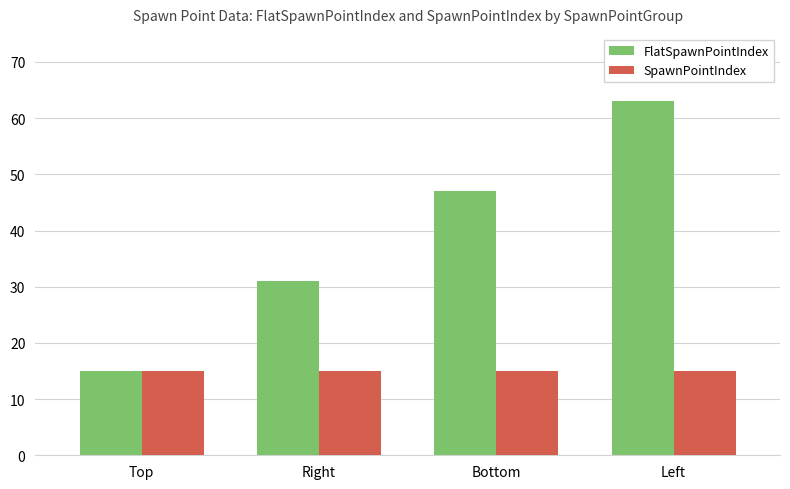

How many categories are shown in the chart?

4